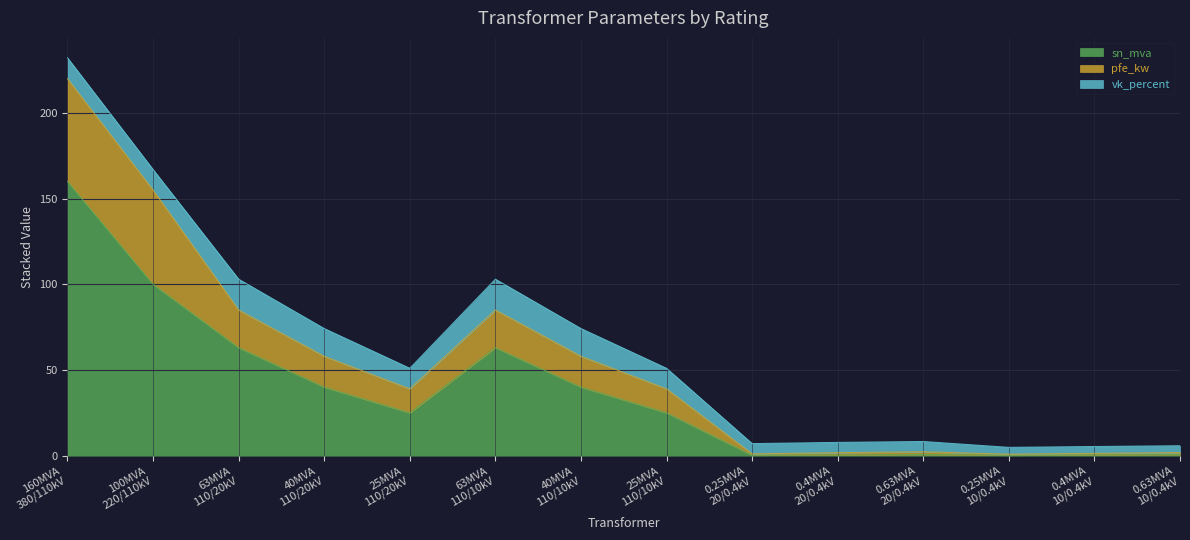

What is the highest value of the sn_mva series?

160.0